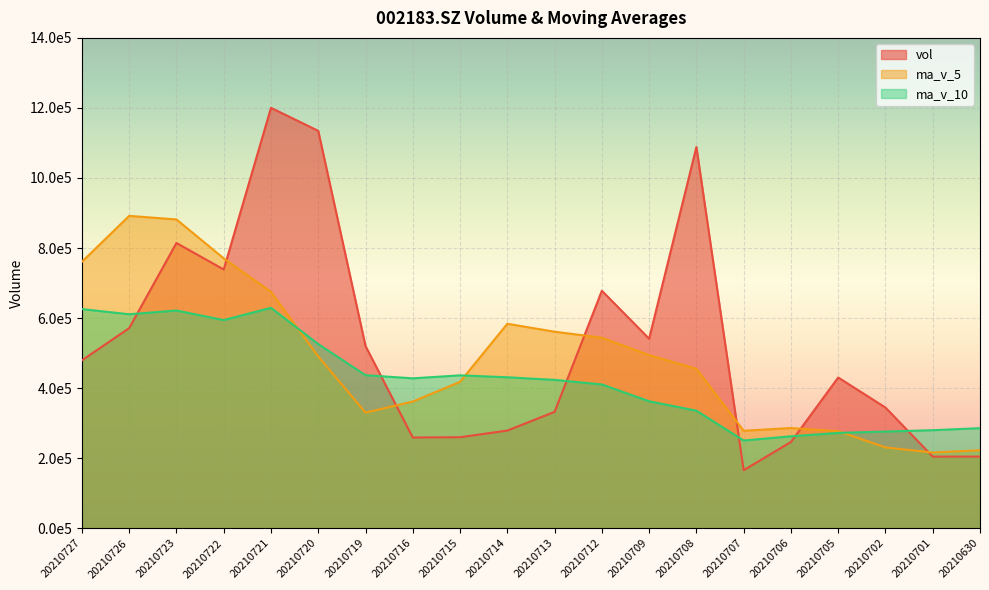

What is the value of the ma_v_10 point at the 4th from the left?

594256.7